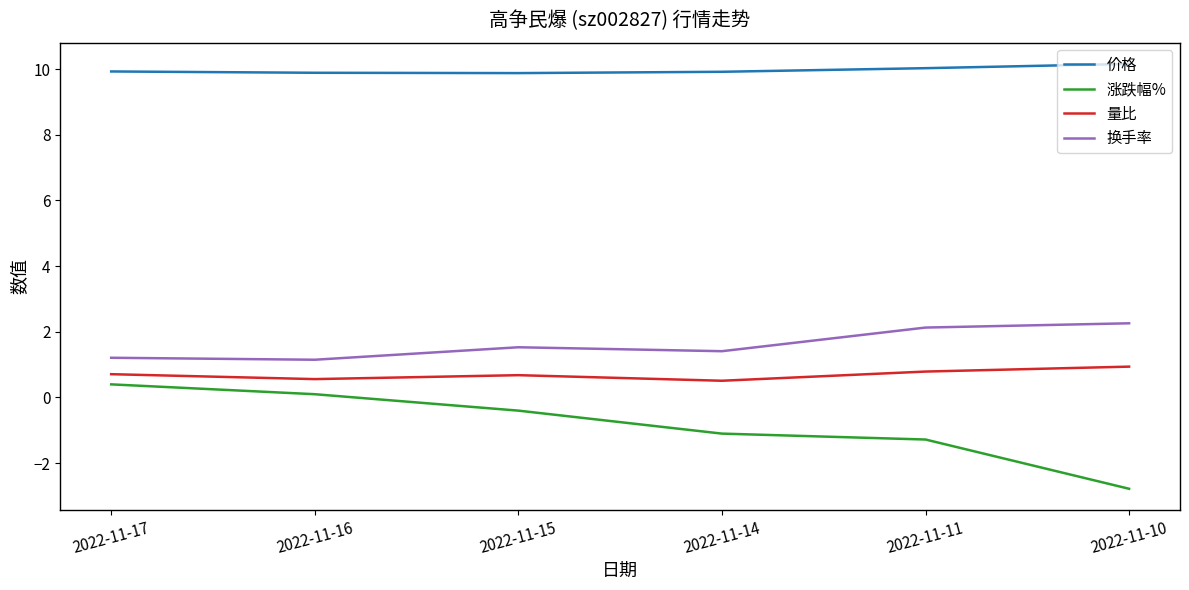

True or false: 量比 and 换手率 intersect in this chart.

False